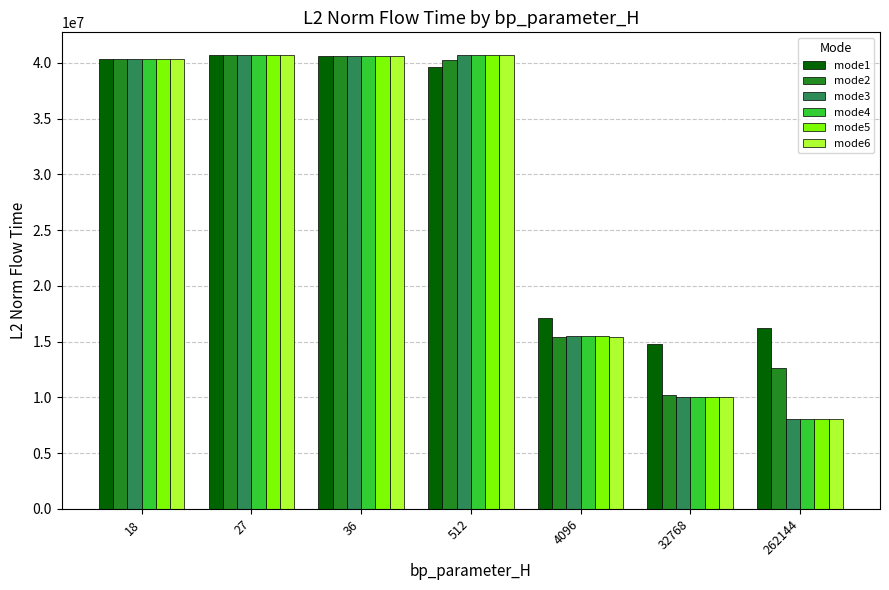

What is the value of the mode6 bar at the 2nd from the left?

40702112.2